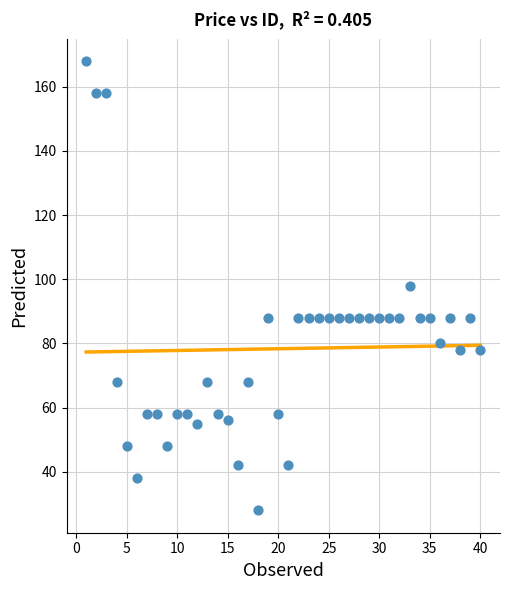

What is the range of X values (max minus min)?

39